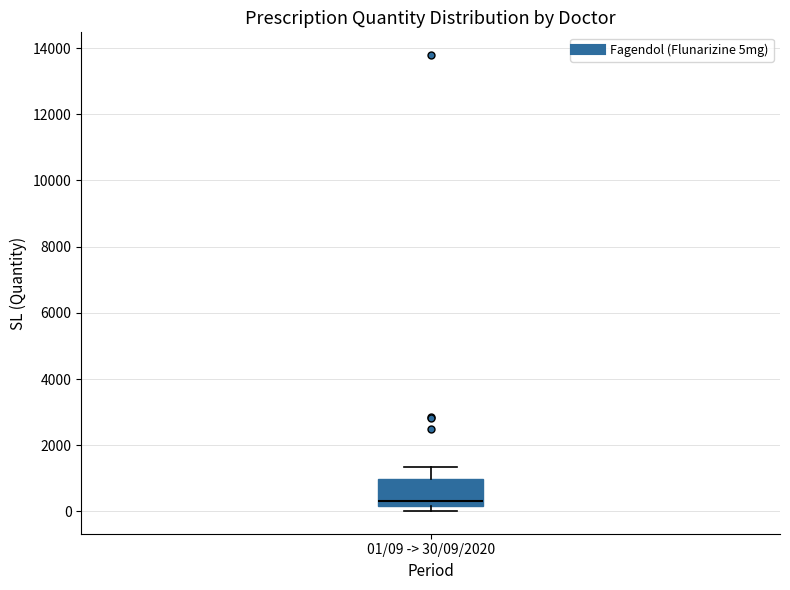

Where does the median line of the box for 01/09 -> 30/09/2020 sit on the y-axis? The values are not printed on the chart, so give them approximately, as read against the axis.

400